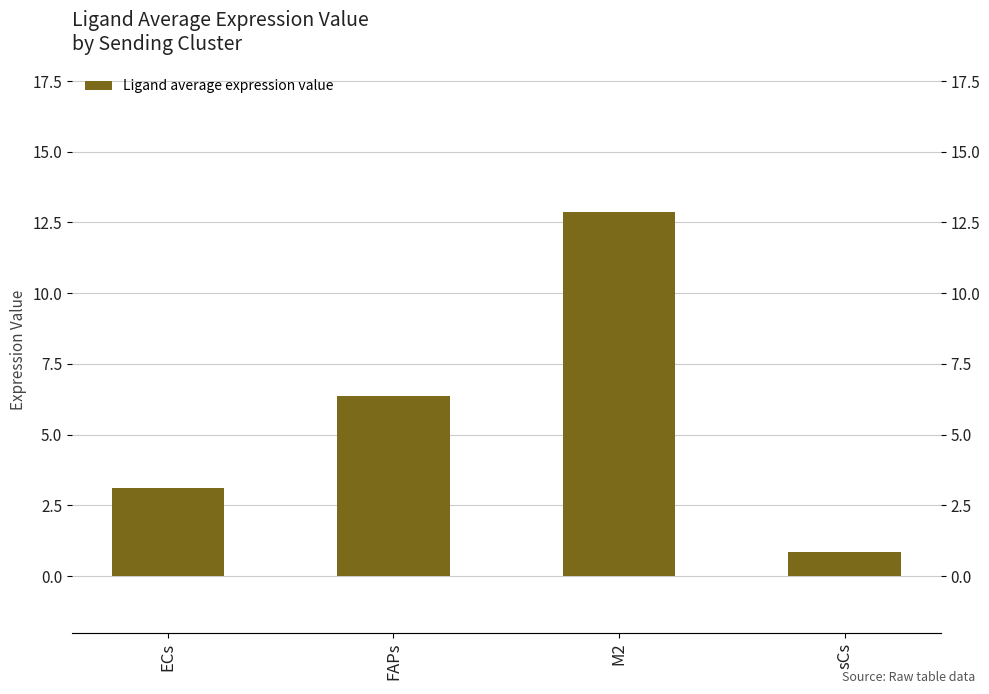

Which category has the lowest value across all series?

sCs